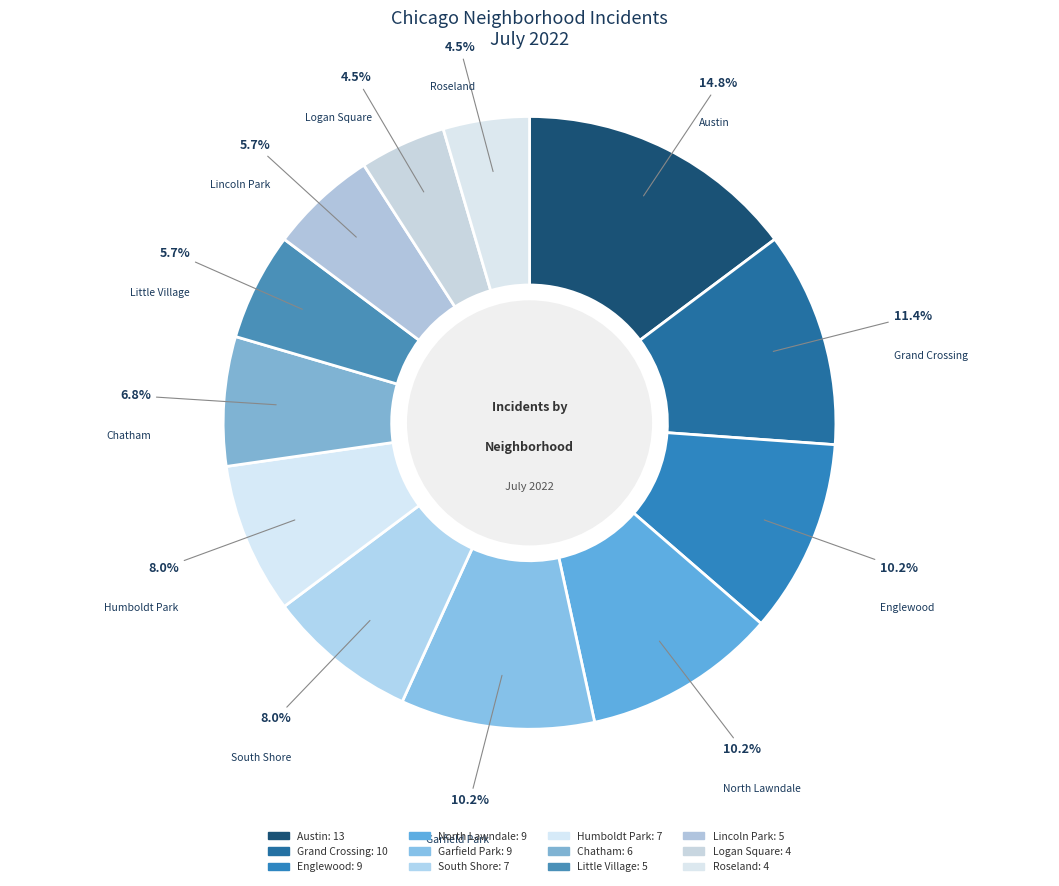

Count the number of slices in the pie.

12